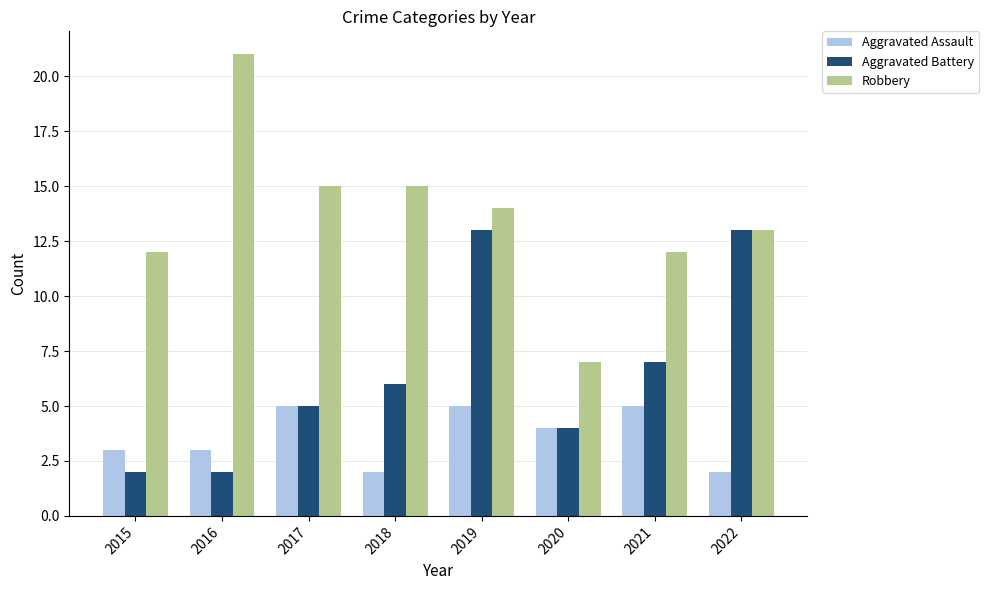

Reading left to right, extract all data points from this chart.

Aggravated Assault: 2015=3	2016=3	2017=5	2018=2	2019=5	2020=4	2021=5	2022=2
Aggravated Battery: 2015=2	2016=2	2017=5	2018=6	2019=13	2020=4	2021=7	2022=13
Robbery: 2015=12	2016=21	2017=15	2018=15	2019=14	2020=7	2021=12	2022=13